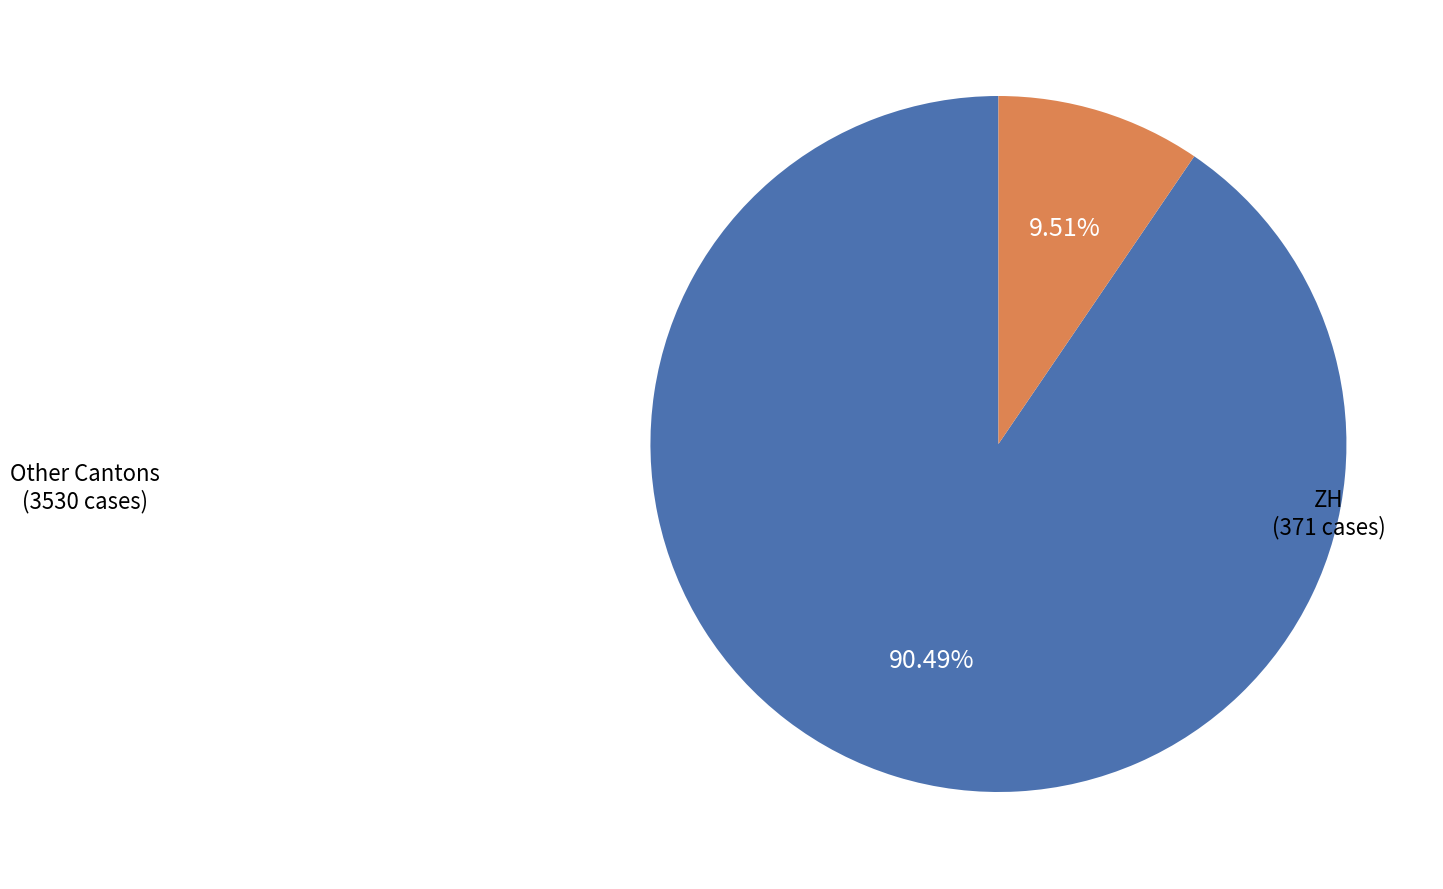

Is there any slice that represents more than half of the pie?

Yes